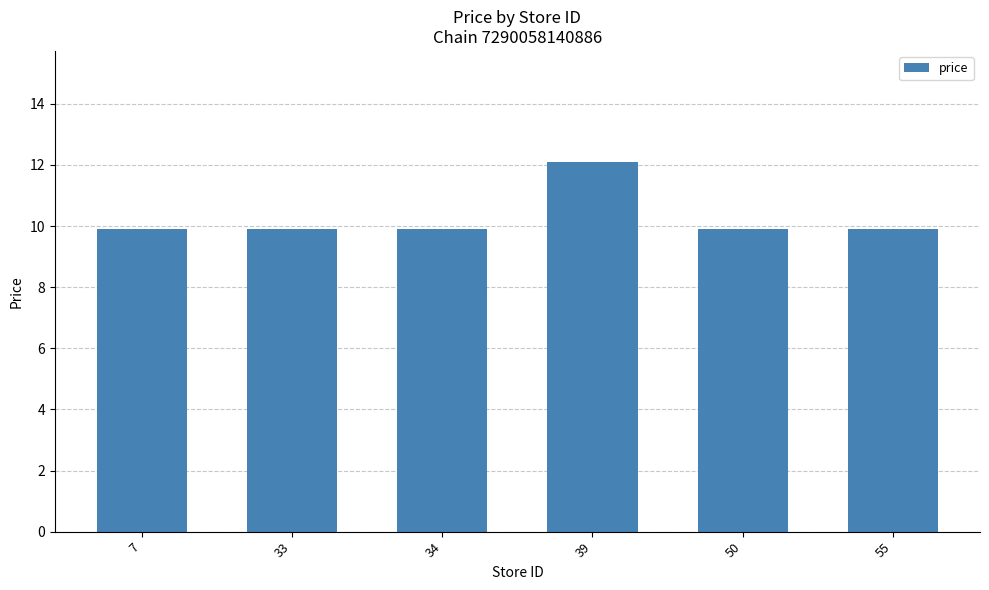

Approximately how many times larger is the value at 39 compared to 55?

1.2